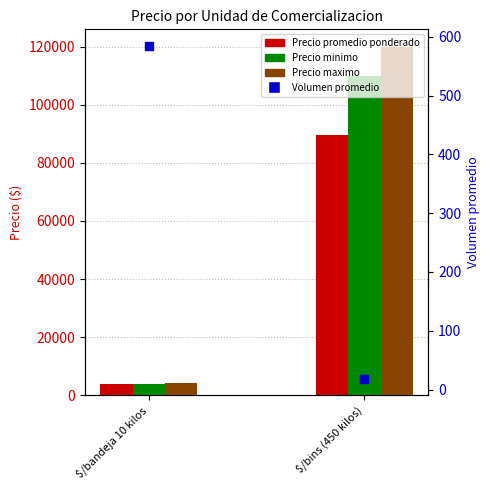

At how many categories does at least one series exceed 59052?

1